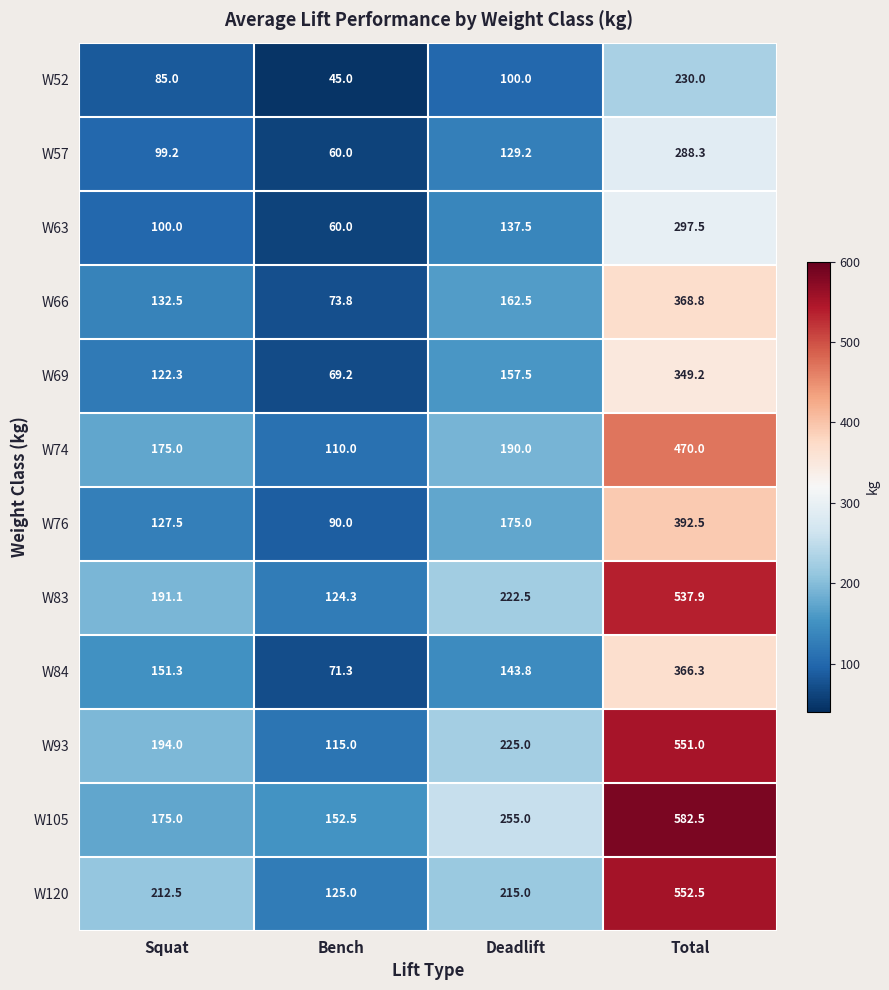

Which series has the widest spread of values?

W93